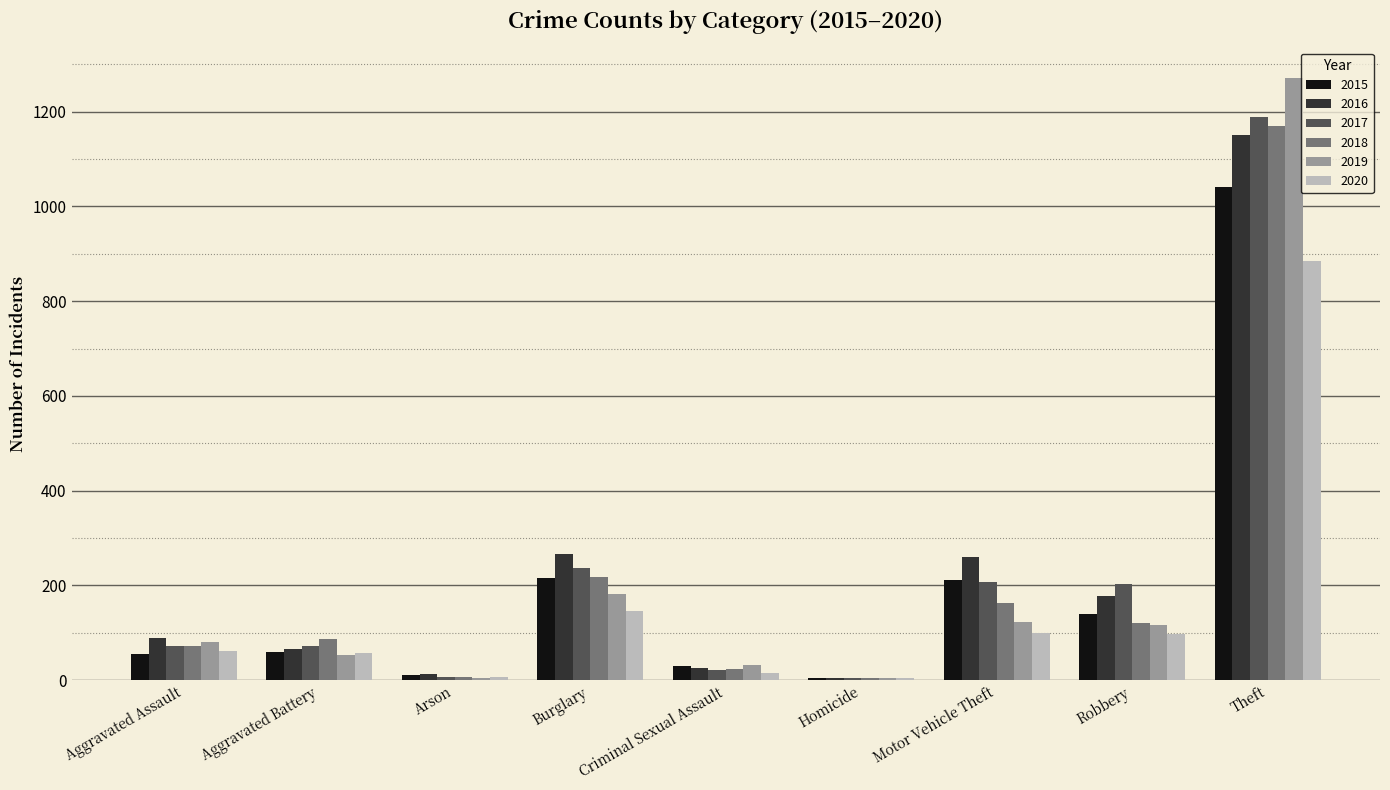

At which category is the sum across all series the highest?

Theft